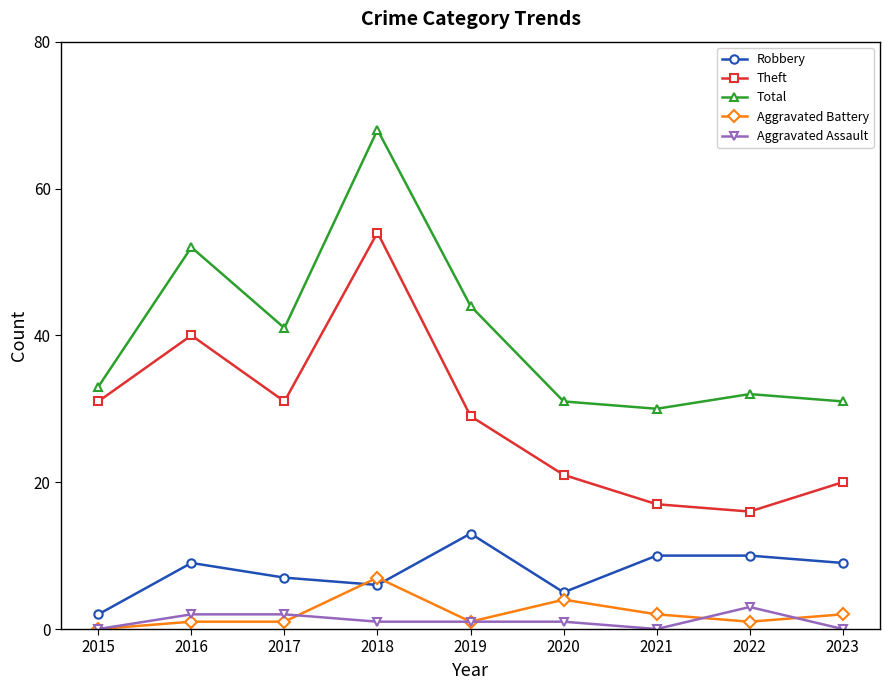

What is the difference between the highest and lowest values at 2020?

30